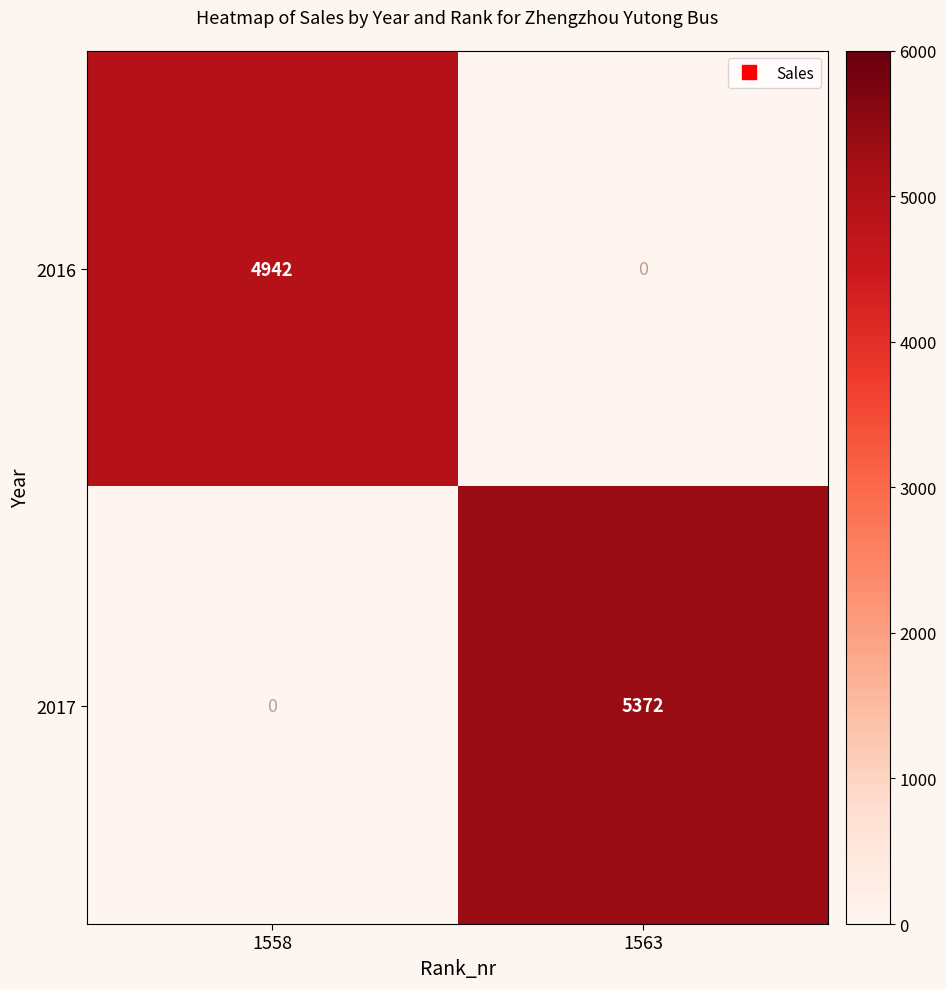

Which series has the largest range (max minus min)?

2017